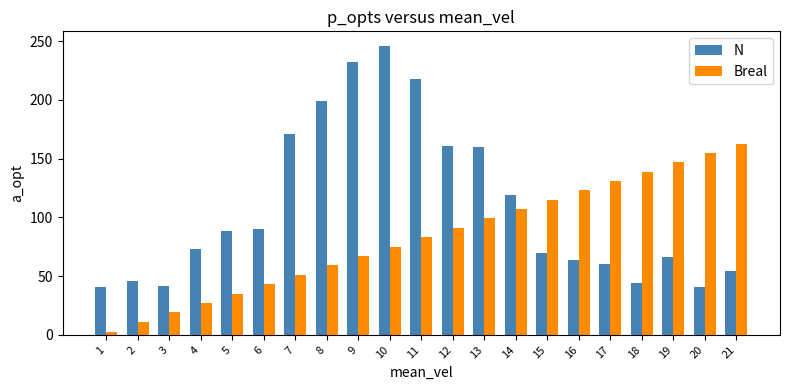

Is the value of Breal at 11 greater than the value of N at 8?

No